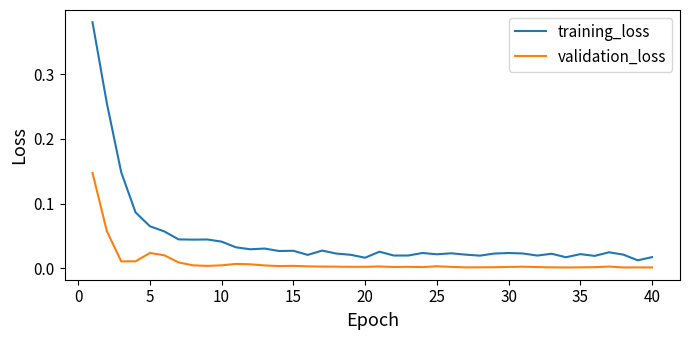

List the series in order of their peak value, highest first.

training_loss, validation_loss